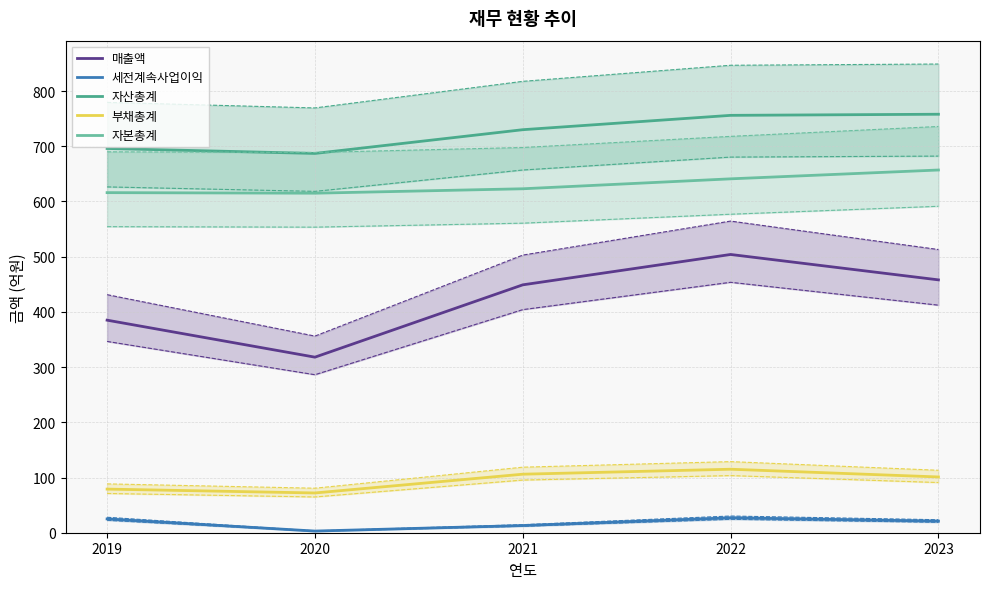

How many distinct data groups are displayed?

5